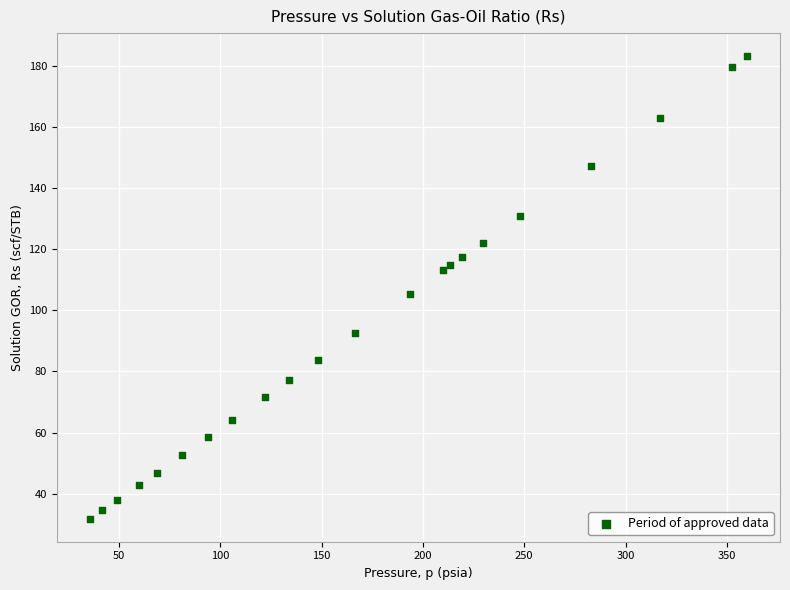

What is the range of Y values (max minus min)?

151.4